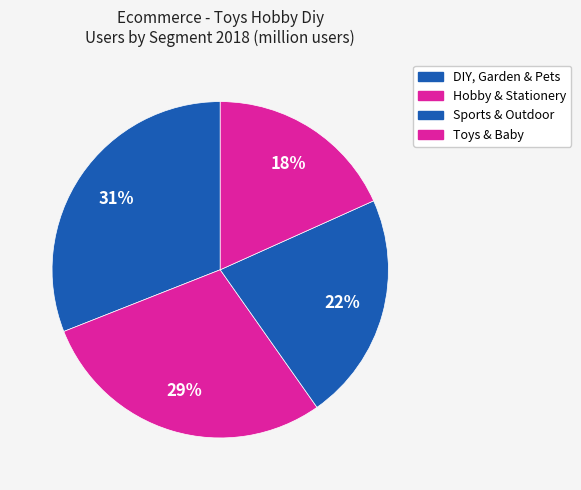

True or false: DIY, Garden & Pets accounts for 45% of the total.

False